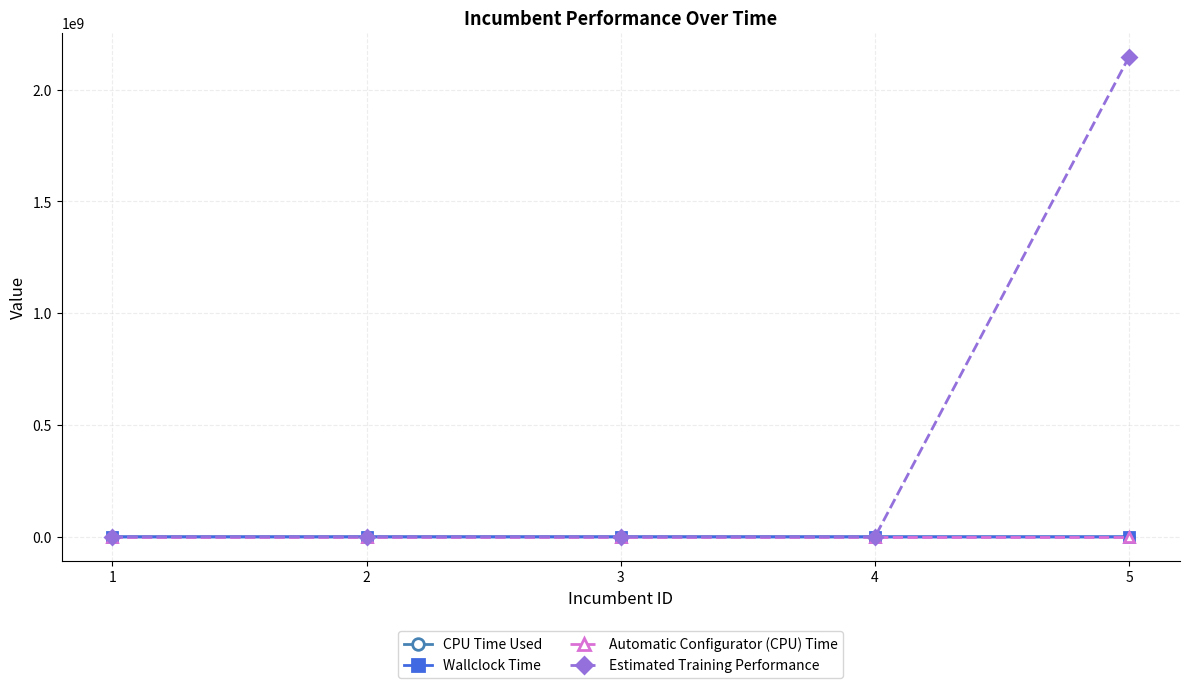

Does the chart display data point markers on the line(s)?

Yes